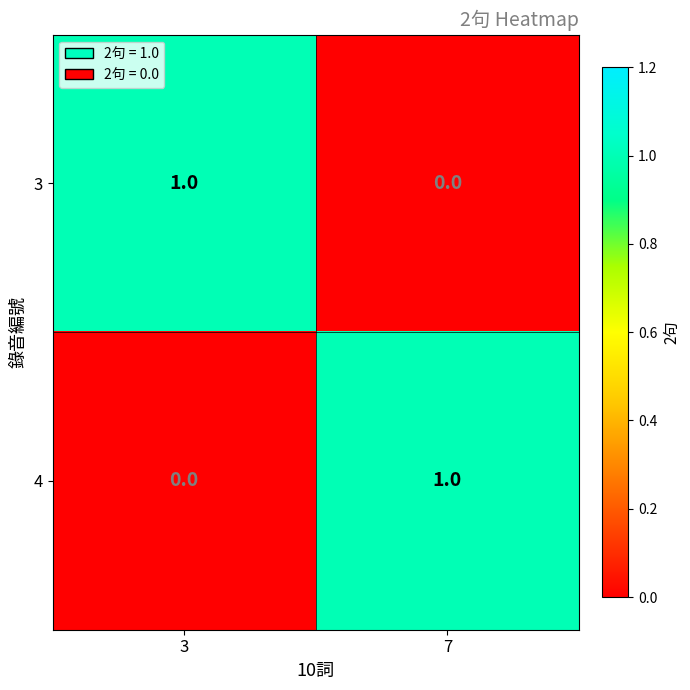

What is the difference between the highest and lowest values at 7?

1